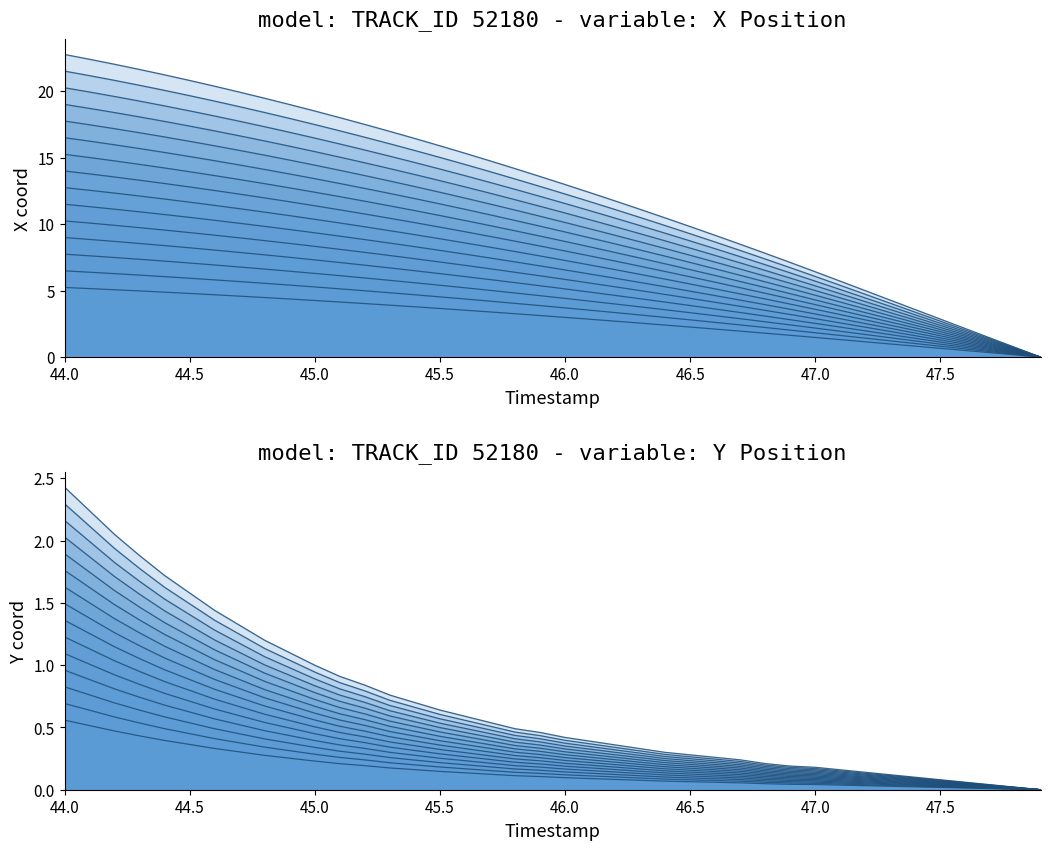

Is it true that Y equals 0.6 at 21?

False